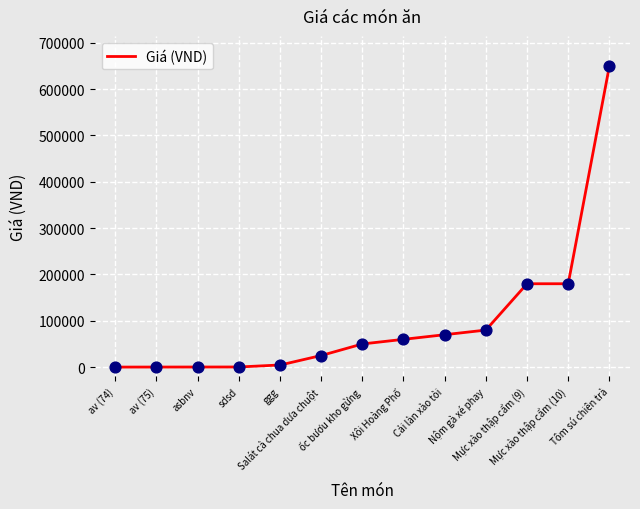

Approximately how many times larger is the value at Xôi Hoàng Phố compared to sdsd?

180.2